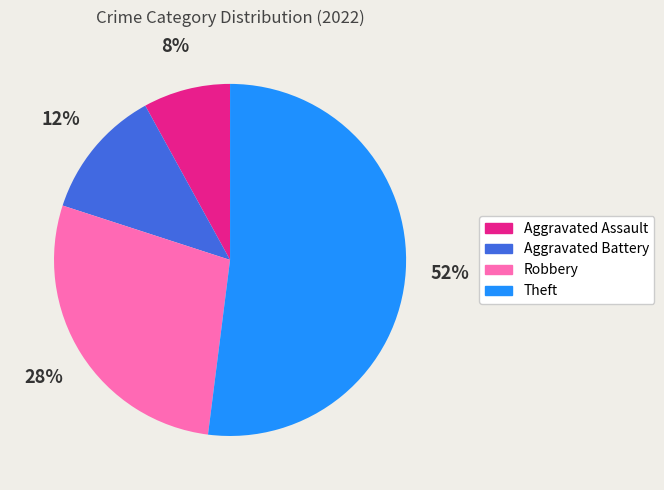

The Robbery slice represents 28% of the pie. True or false?

True